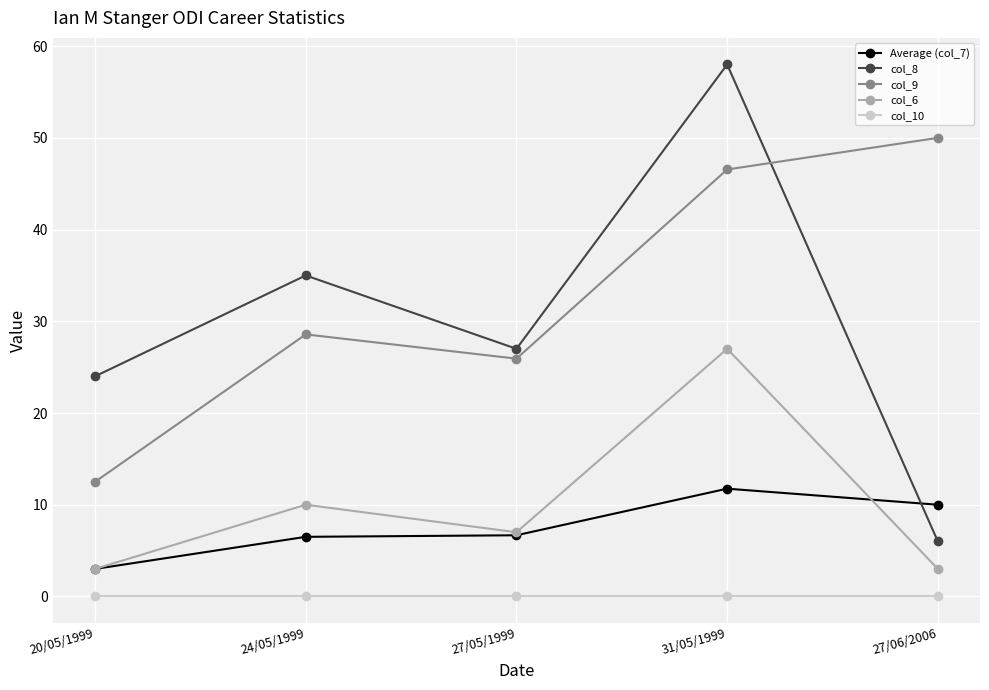

How many data points in col_6 are less than 7?

2